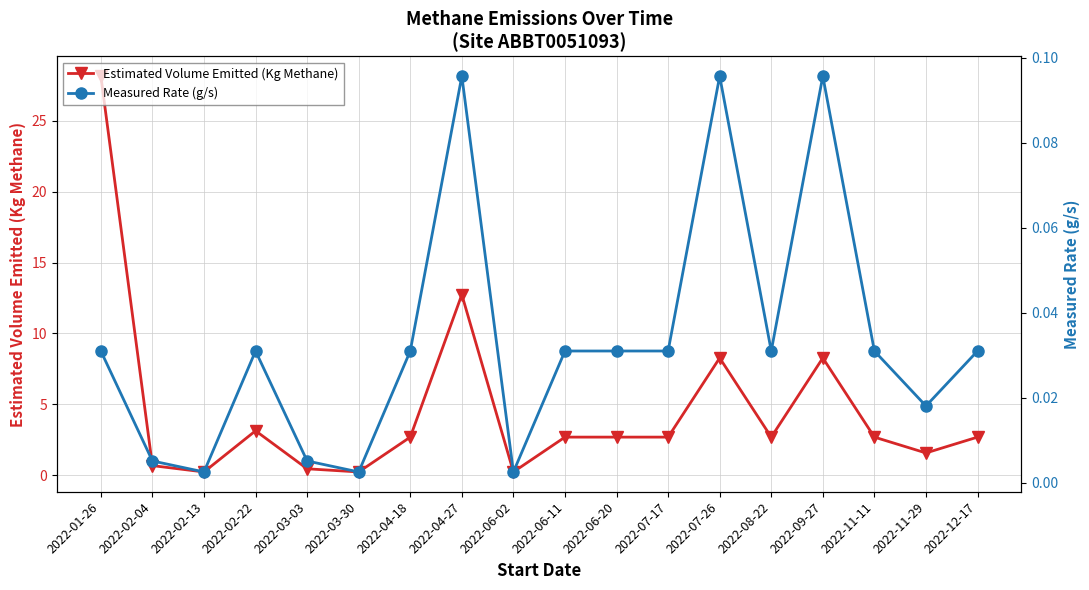

What is the greatest value displayed?

28.2